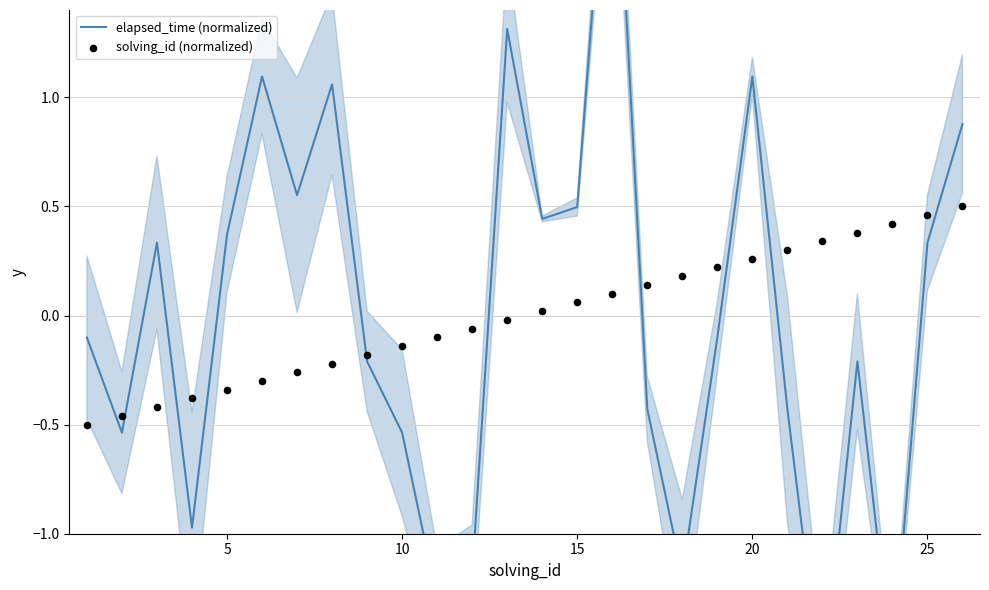

Which series has the largest total across all categories?

solving_id (normalized)